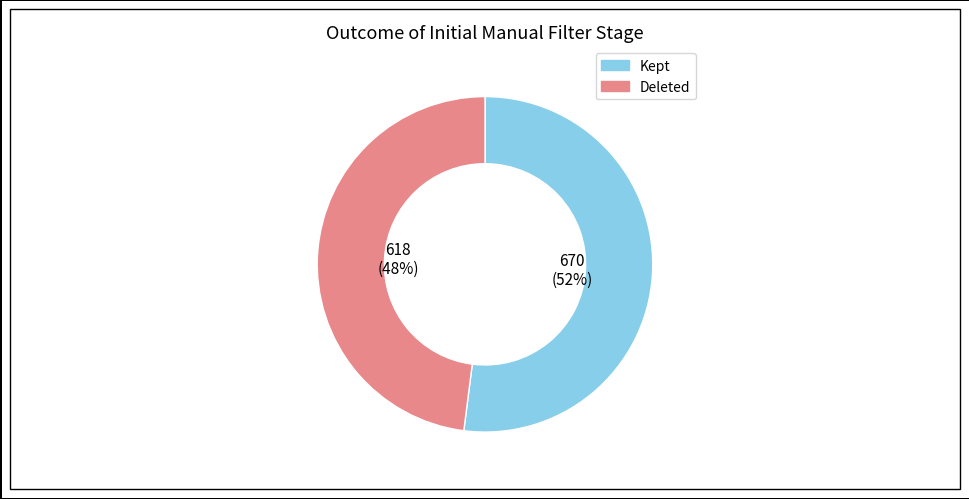

How many slices are in this pie chart?

2